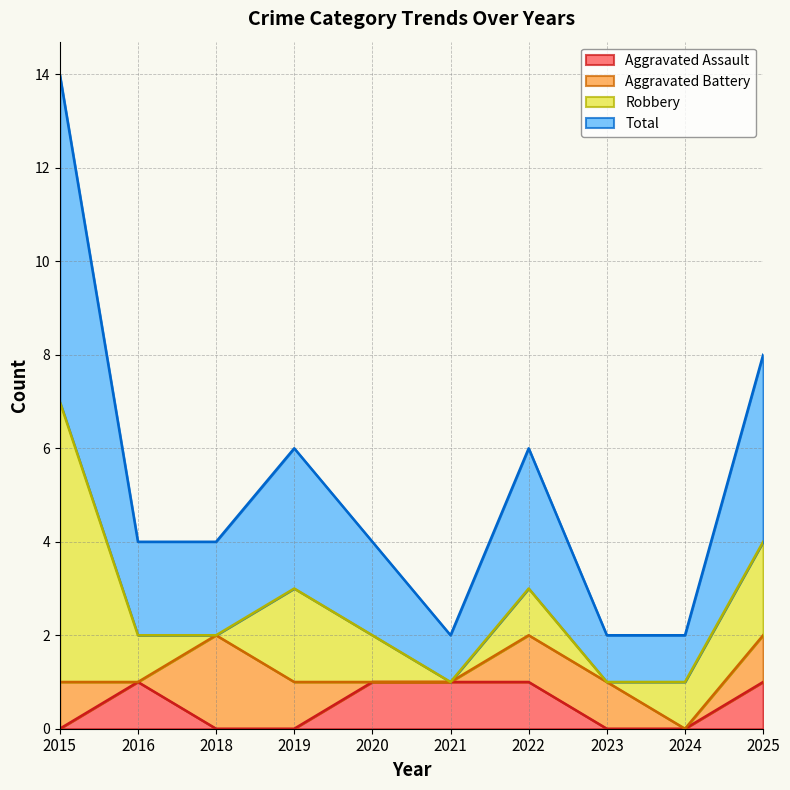

What value does the Total series have at 2021?

1